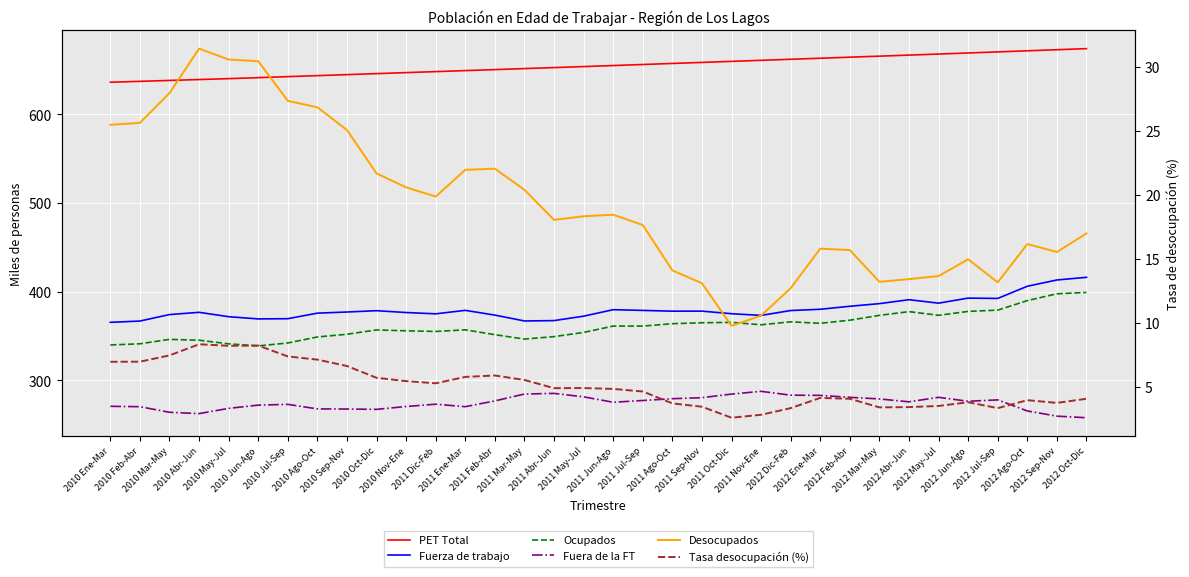

What is the label of the 19th point from the left?

2011 Jul-Sep